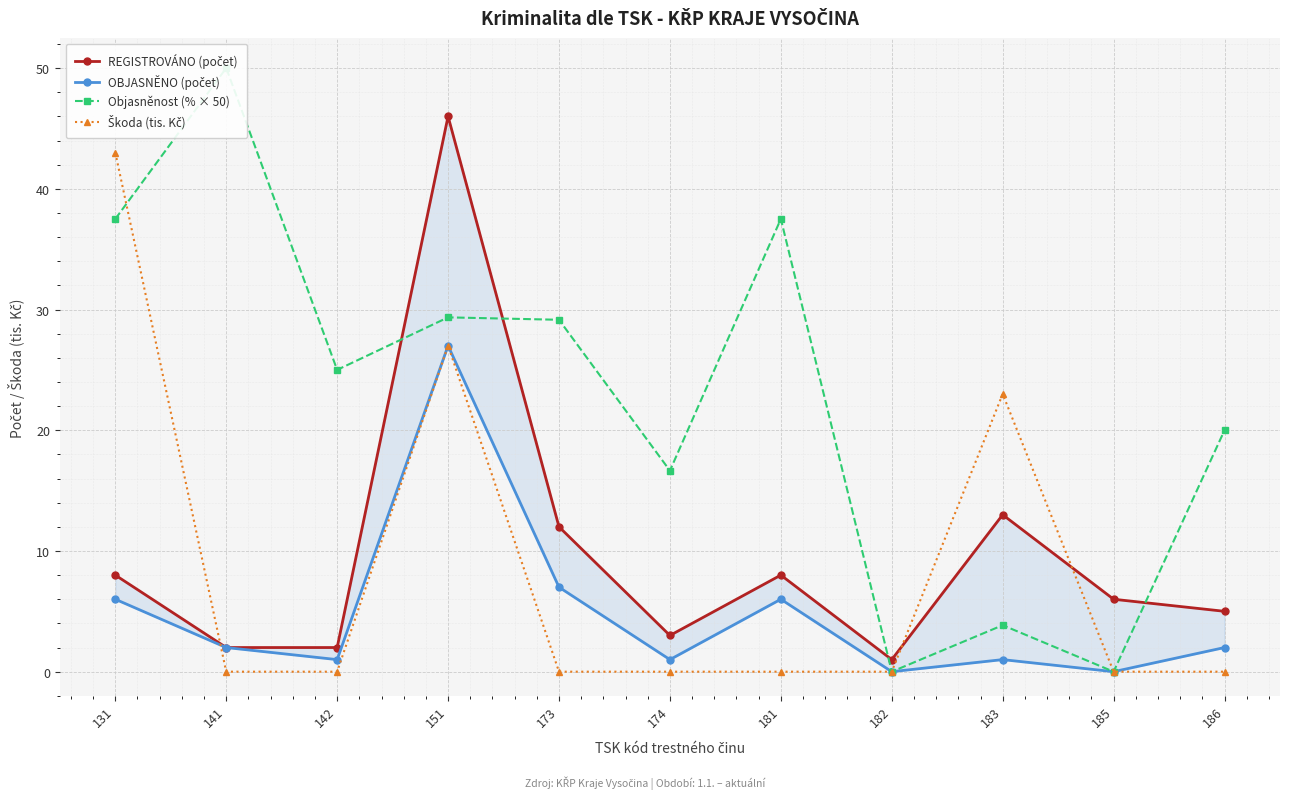

How many interior local peaks does the REGISTROVÁNO (počet) series have?

3